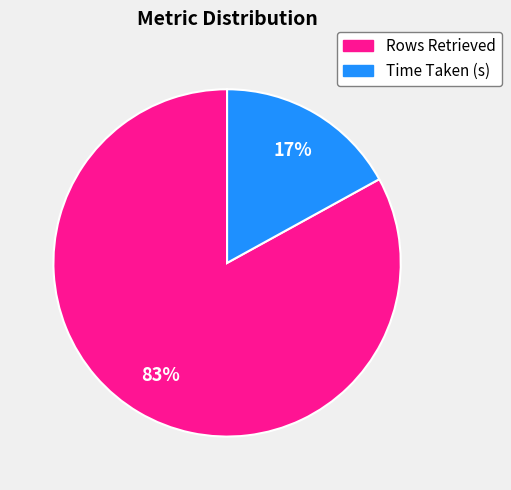

The Rows Retrieved slice represents 83% of the pie. True or false?

True